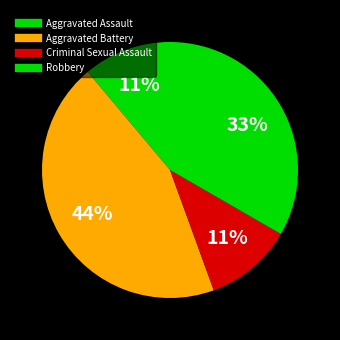

How many slices are in this pie chart?

4